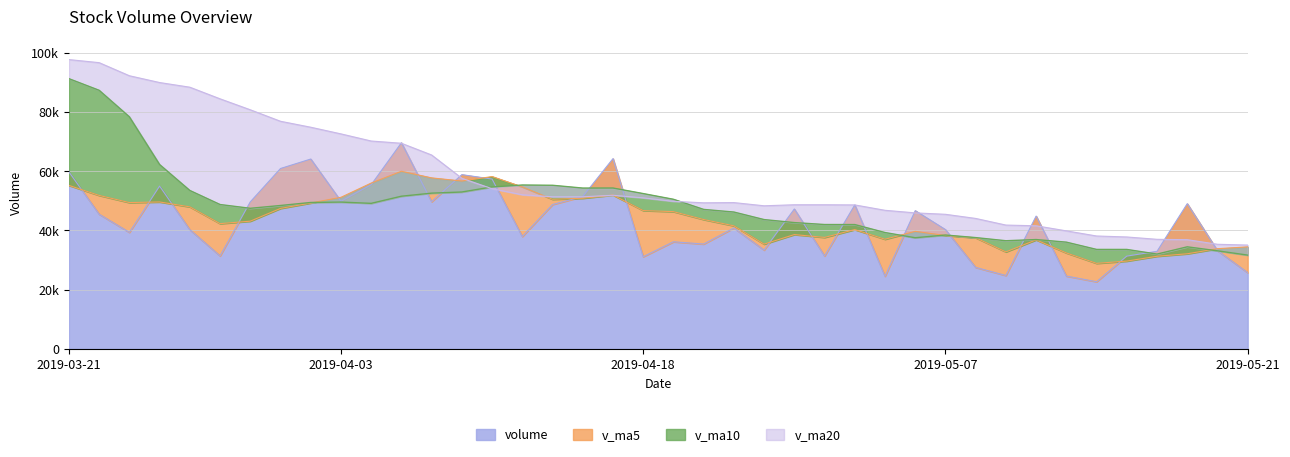

How many series are shown in this chart?

4